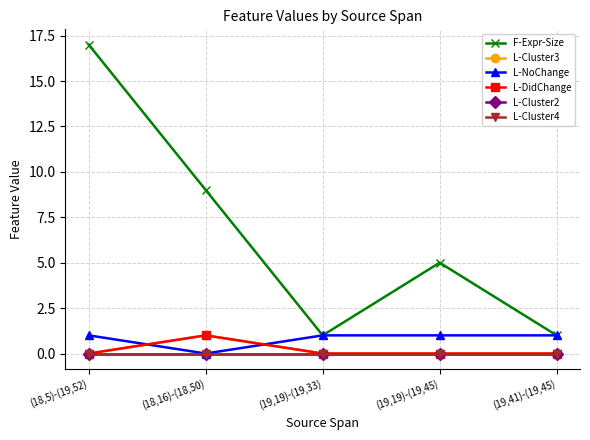

Reading left to right, transcribe all the data shown in this chart.

F-Expr-Size: 17	9	1	5	1
L-Cluster3: 0	1	0	0	0
L-NoChange: 1	0	1	1	1
L-DidChange: 0	1	0	0	0
L-Cluster2: 0	0	0	0	0
L-Cluster4: 0	0	0	0	0